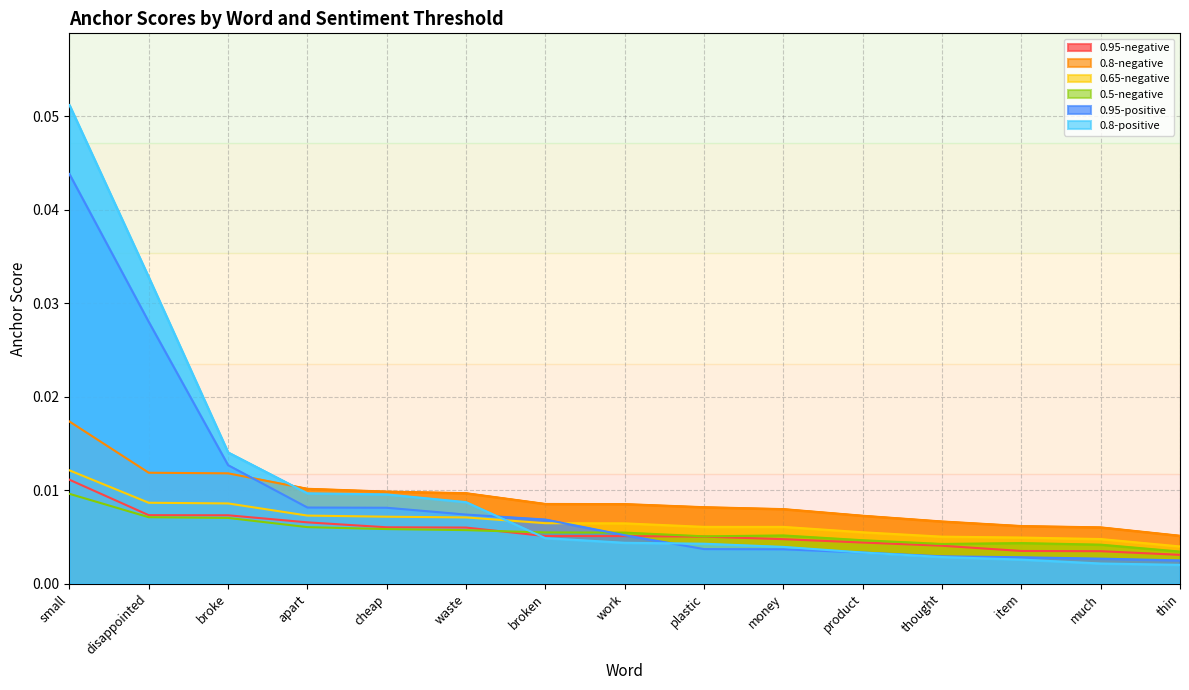

Reading right to left, extract all data points from this chart.

0.95-negative: thin=0.0	much=0.0	item=0.0	thought=0.0	product=0.0	money=0.0	plastic=0.0	work=0.0	broken=0.0	waste=0.0	cheap=0.0	apart=0.0	broke=0.0	disappointed=0.0	small=0.0
0.8-negative: thin=0.0	much=0.0	item=0.0	thought=0.0	product=0.0	money=0.0	plastic=0.0	work=0.0	broken=0.0	waste=0.0	cheap=0.0	apart=0.0	broke=0.0	disappointed=0.0	small=0.0
0.65-negative: thin=0.0	much=0.0	item=0.0	thought=0.0	product=0.0	money=0.0	plastic=0.0	work=0.0	broken=0.0	waste=0.0	cheap=0.0	apart=0.0	broke=0.0	disappointed=0.0	small=0.0
0.5-negative: thin=0.0	much=0.0	item=0.0	thought=0.0	product=0.0	money=0.0	plastic=0.0	work=0.0	broken=0.0	waste=0.0	cheap=0.0	apart=0.0	broke=0.0	disappointed=0.0	small=0.0
0.95-positive: thin=0.0	much=0.0	item=0.0	thought=0.0	product=0.0	money=0.0	plastic=0.0	work=0.0	broken=0.0	waste=0.0	cheap=0.0	apart=0.0	broke=0.0	disappointed=0.0	small=0.0
0.8-positive: thin=0.0	much=0.0	item=0.0	thought=0.0	product=0.0	money=0.0	plastic=0.0	work=0.0	broken=0.0	waste=0.0	cheap=0.0	apart=0.0	broke=0.0	disappointed=0.0	small=0.1